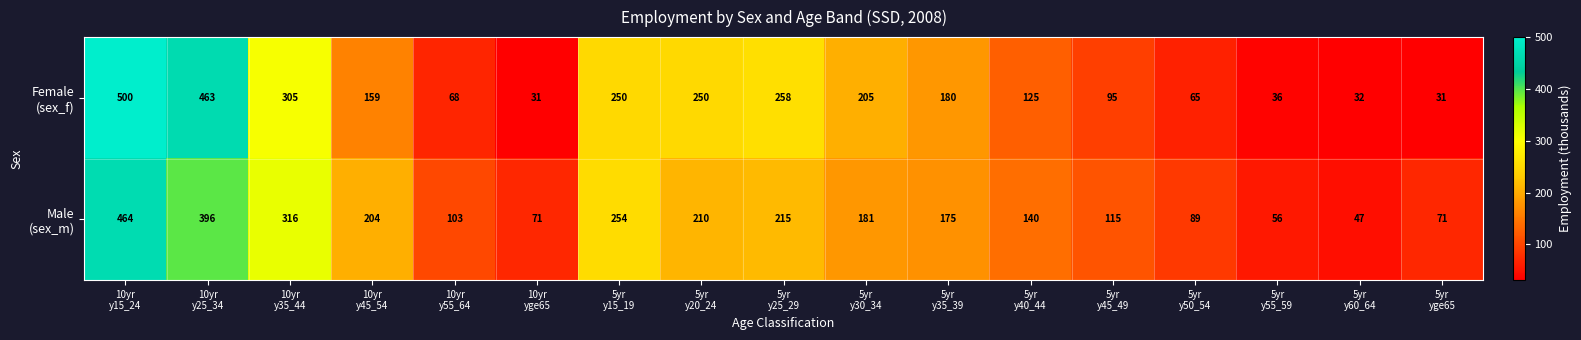

What is the greatest value displayed?

500